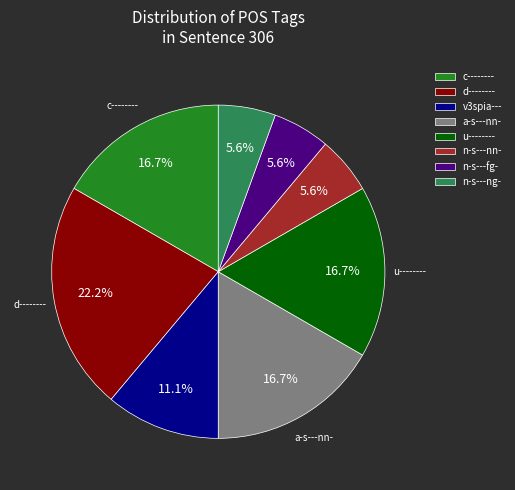

Between n-s---nn- and u--------, which is larger?

u--------